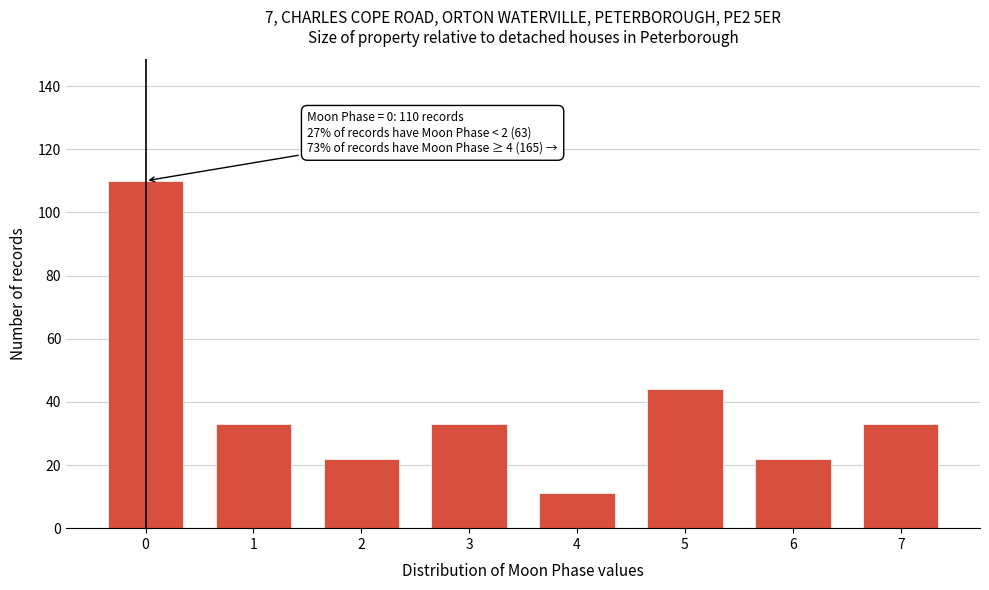

Reading right to left, what are all the values shown in this chart?

33	22	44	11	33	22	33	110